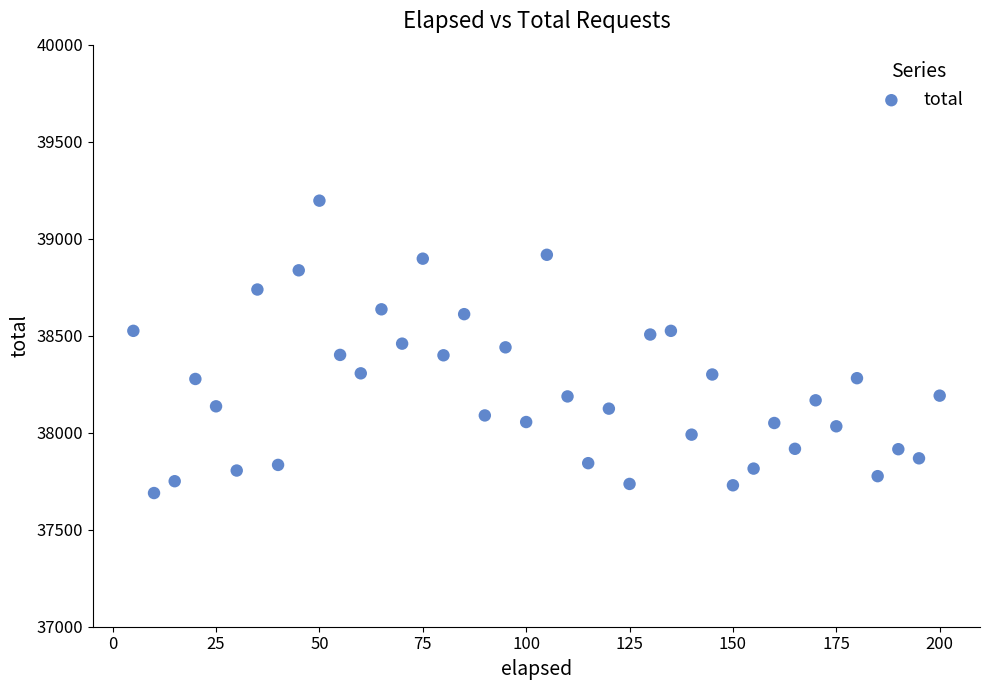

What is the range of Y values (max minus min)?

1507